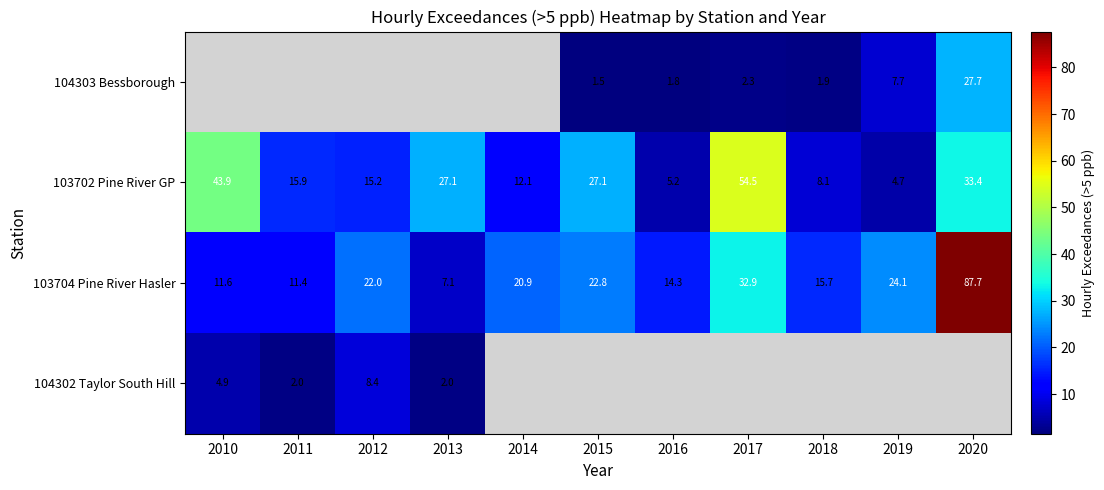

Is it true that 104303 Bessborough equals 27.7 at 2020?

True